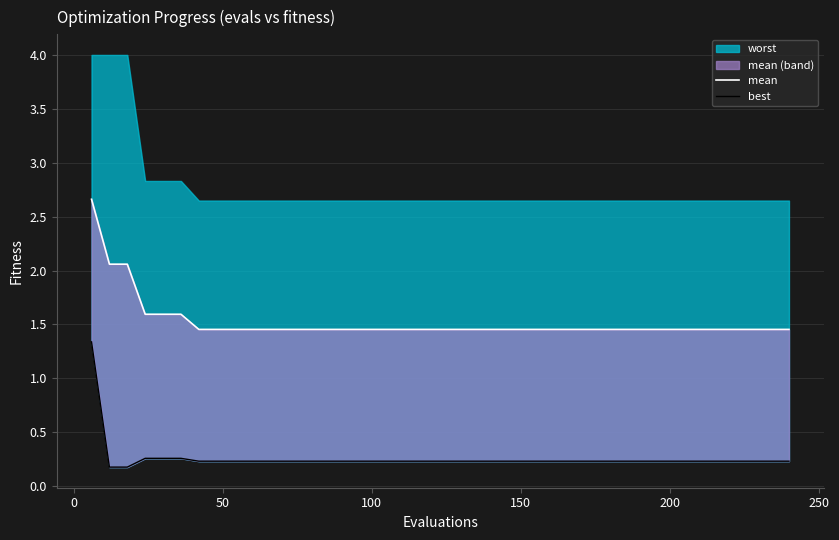

True or false: best and mean cross at least once.

False